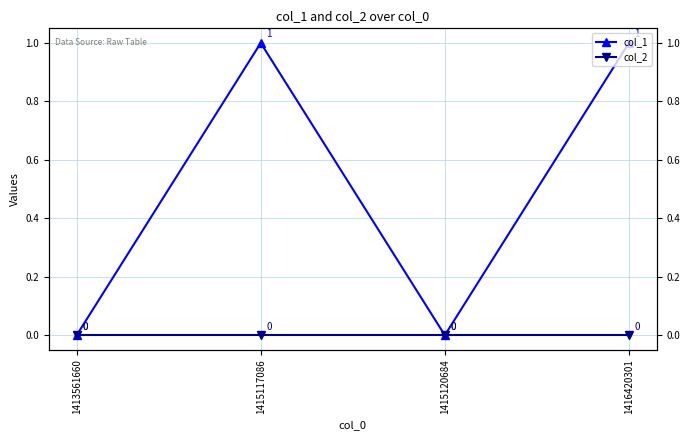

List the labels in order of col_2 value, smallest first.

1413561660, 1415117086, 1415120684, 1416420301